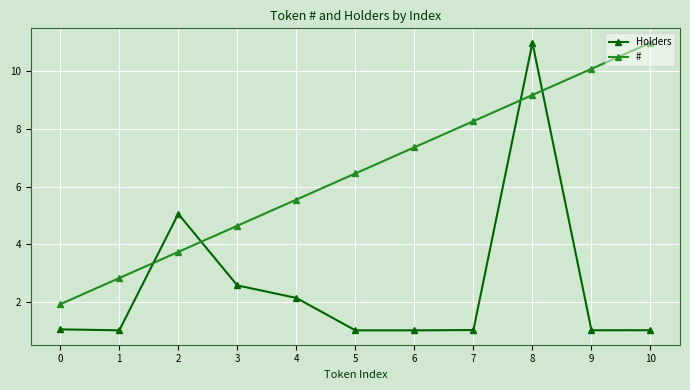

What is the sum of the Holders values at 4 and 3?

4.7